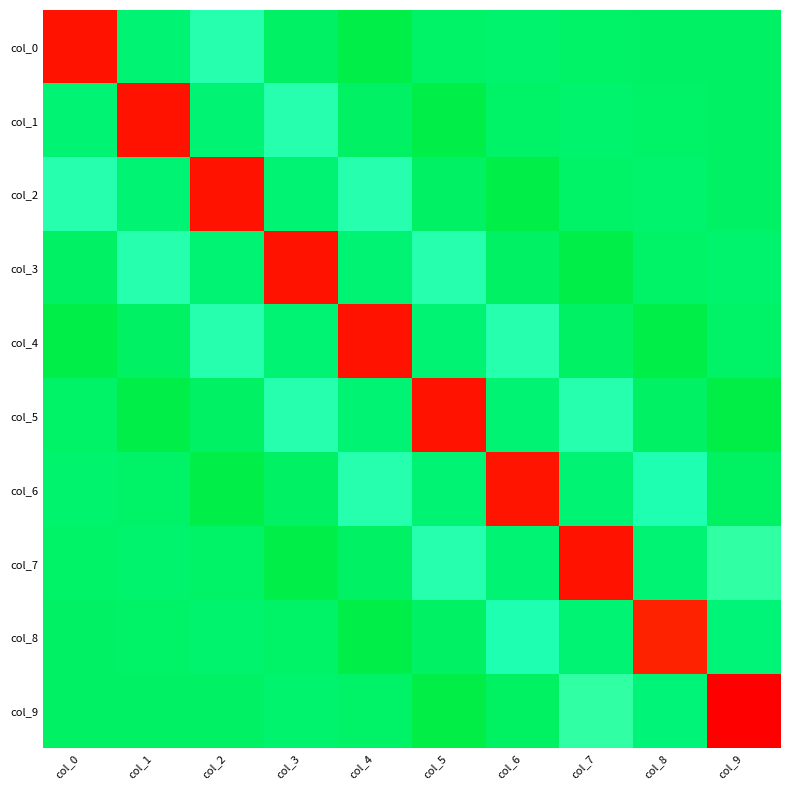

Reading left to right, extract all data points from this chart.

col_0: col_0=2.6	col_1=-0.0	col_2=-0.5	col_3=0.0	col_4=0.1	col_5=-0.0	col_6=-0.0	col_7=-0.0	col_8=0.0	col_9=0.0
col_1: col_0=-0.0	col_1=2.6	col_2=-0.0	col_3=-0.5	col_4=0.0	col_5=0.1	col_6=-0.0	col_7=-0.0	col_8=-0.0	col_9=0.0
col_2: col_0=-0.5	col_1=-0.0	col_2=2.6	col_3=-0.0	col_4=-0.5	col_5=0.0	col_6=0.1	col_7=-0.0	col_8=-0.0	col_9=0.0
col_3: col_0=0.0	col_1=-0.5	col_2=-0.0	col_3=2.6	col_4=-0.0	col_5=-0.5	col_6=0.0	col_7=0.1	col_8=-0.0	col_9=-0.0
col_4: col_0=0.1	col_1=0.0	col_2=-0.5	col_3=-0.0	col_4=2.6	col_5=-0.0	col_6=-0.5	col_7=0.0	col_8=0.1	col_9=-0.0
col_5: col_0=-0.0	col_1=0.1	col_2=0.0	col_3=-0.5	col_4=-0.0	col_5=2.6	col_6=-0.0	col_7=-0.5	col_8=0.0	col_9=0.1
col_6: col_0=-0.0	col_1=-0.0	col_2=0.1	col_3=0.0	col_4=-0.5	col_5=-0.0	col_6=2.6	col_7=-0.0	col_8=-0.5	col_9=0.0
col_7: col_0=-0.0	col_1=-0.0	col_2=-0.0	col_3=0.1	col_4=0.0	col_5=-0.5	col_6=-0.0	col_7=2.6	col_8=-0.0	col_9=-0.5
col_8: col_0=0.0	col_1=-0.0	col_2=-0.0	col_3=-0.0	col_4=0.1	col_5=0.0	col_6=-0.5	col_7=-0.0	col_8=2.5	col_9=-0.1
col_9: col_0=0.0	col_1=0.0	col_2=0.0	col_3=-0.0	col_4=-0.0	col_5=0.1	col_6=0.0	col_7=-0.5	col_8=-0.1	col_9=2.7